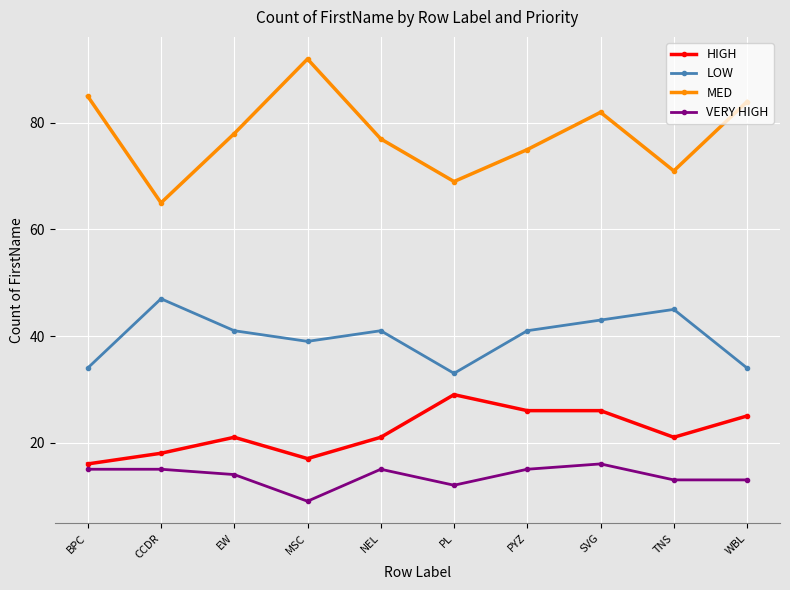

Rank the series by their maximum value, from highest to lowest.

MED, LOW, HIGH, VERY HIGH